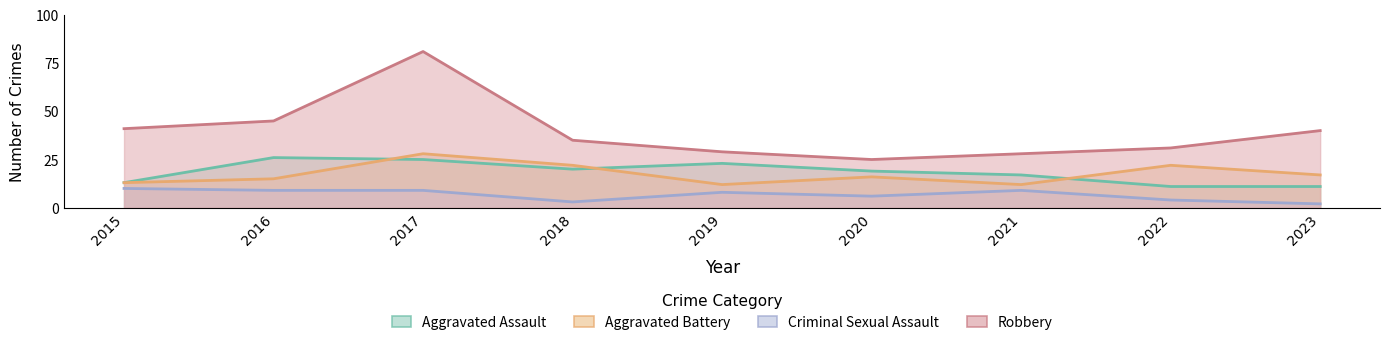

The Criminal Sexual Assault series shows 6 at 2020. True or false?

True